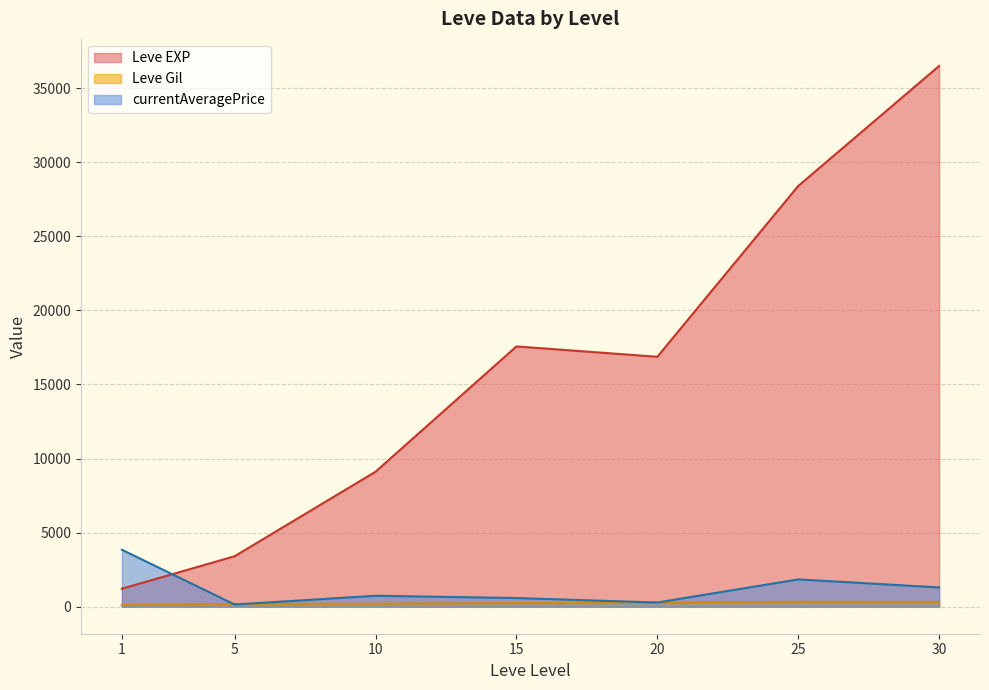

What is the difference between the Leve Gil values at 25 and 15?

88.3